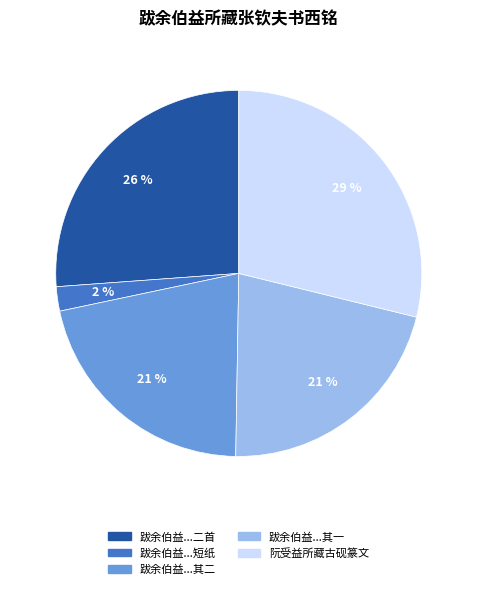

Count the number of slices in the pie.

5